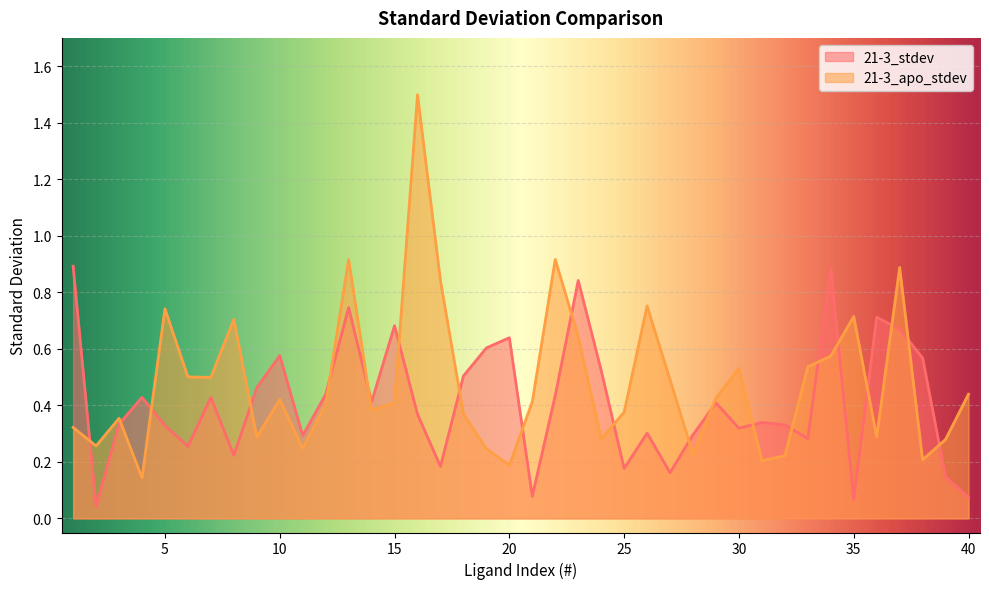

At how many categories does at least one series exceed 1?

1